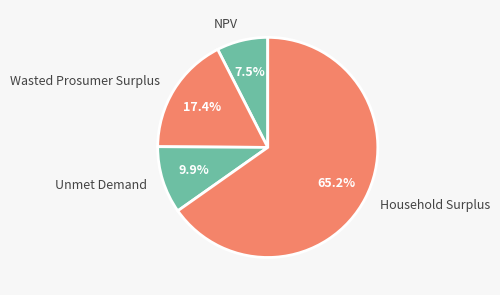

To the nearest percent, what portion does Unmet Demand represent?

10%